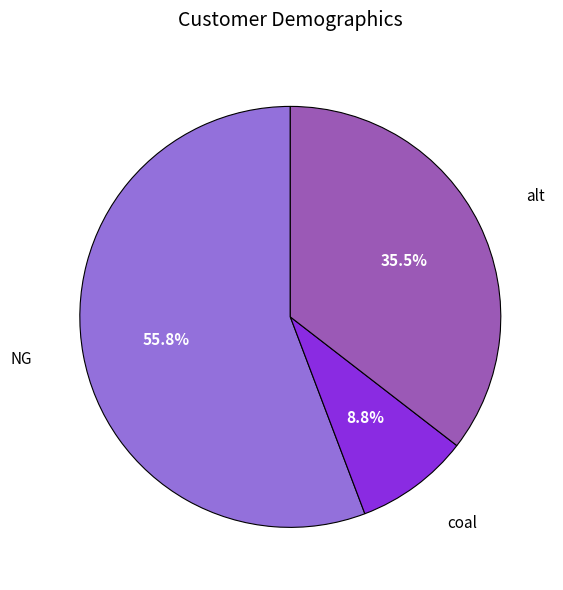

Which category has the smallest portion of the pie?

coal